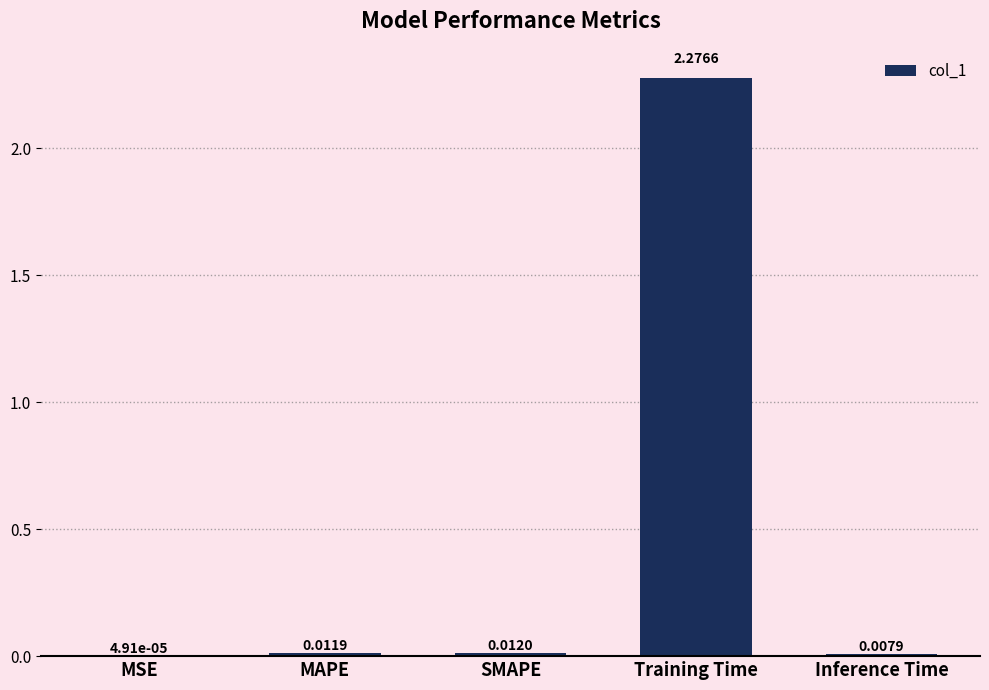

Which label corresponds to the largest value in the chart?

Training Time